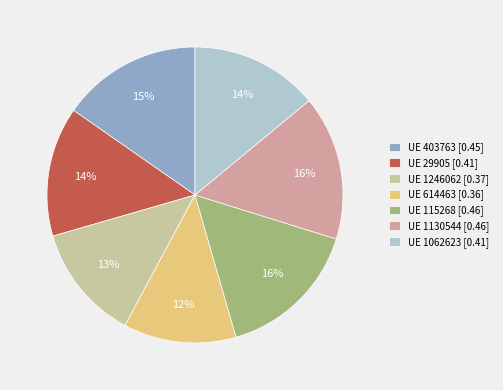

To the nearest percent, what is the combined percentage of UE 115268 [0.46] and UE 614463 [0.36]?

28%